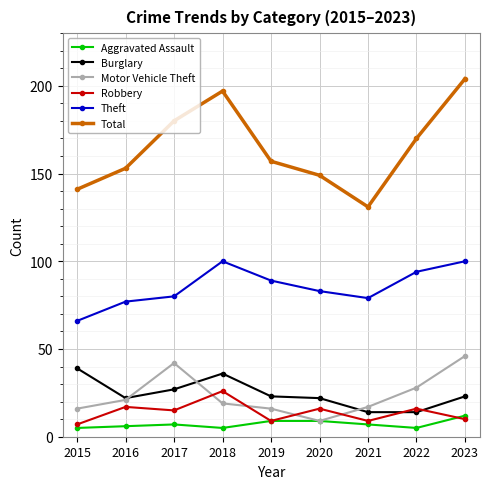

In Motor Vehicle Theft, how many points are higher than both neighbors (excluding endpoints)?

1